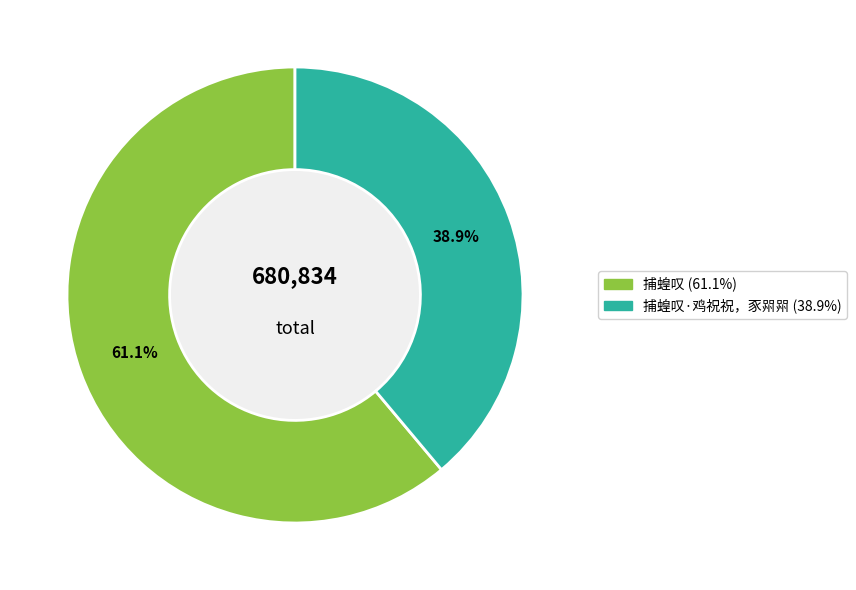

Is there a majority slice in this chart?

Yes